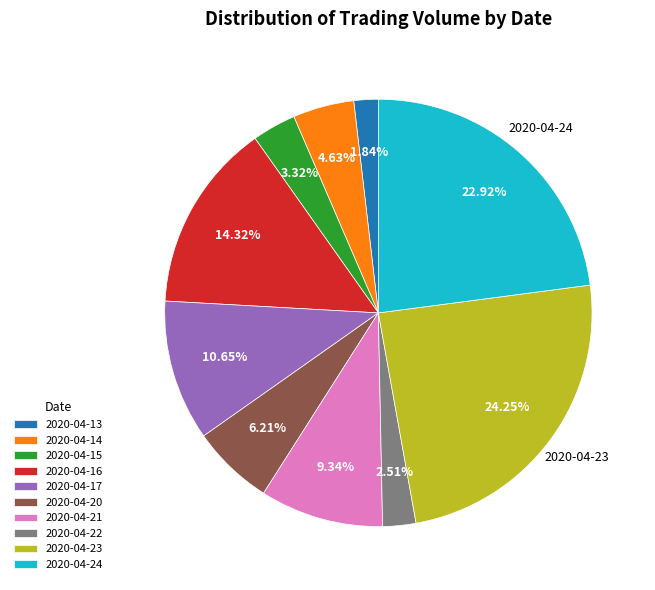

How much of the chart is everything except 2020-04-17?

89.3%